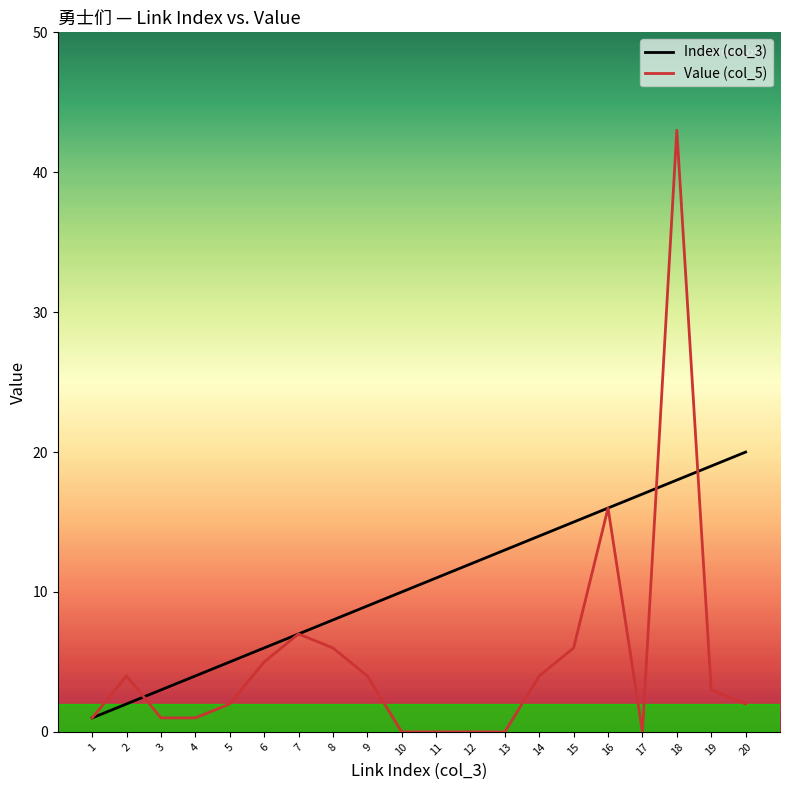

Does the chart have visible grid lines?

No